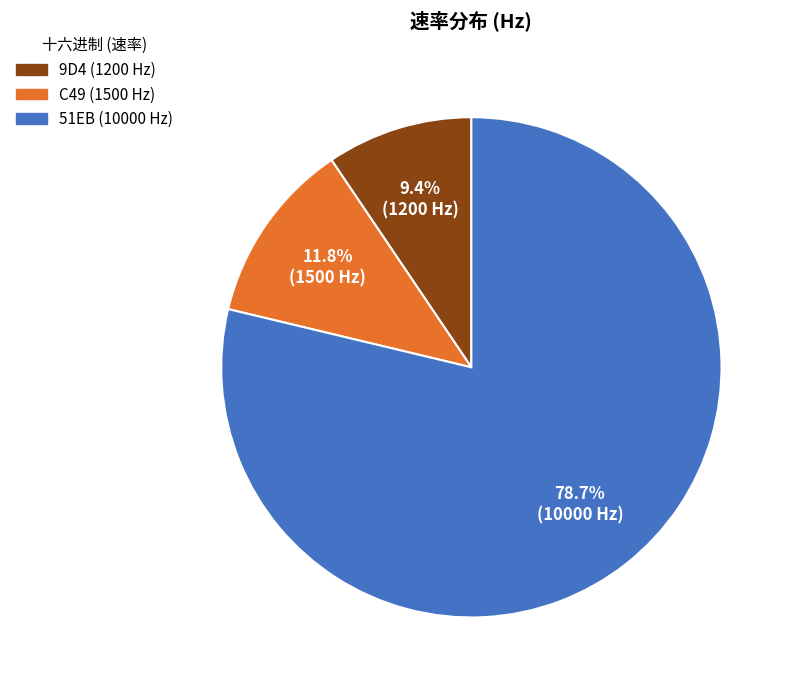

To the nearest percent, what portion does C49 represent?

12%